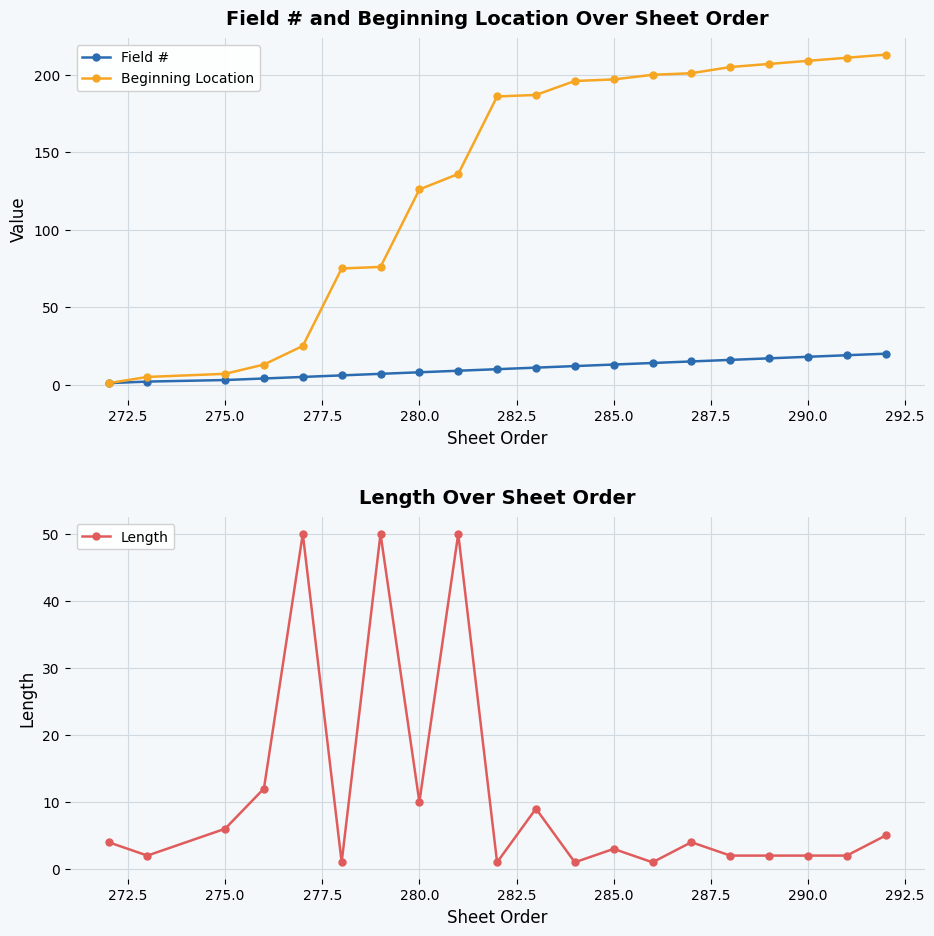

True or false: Length has more than 2 interior local peaks.

True